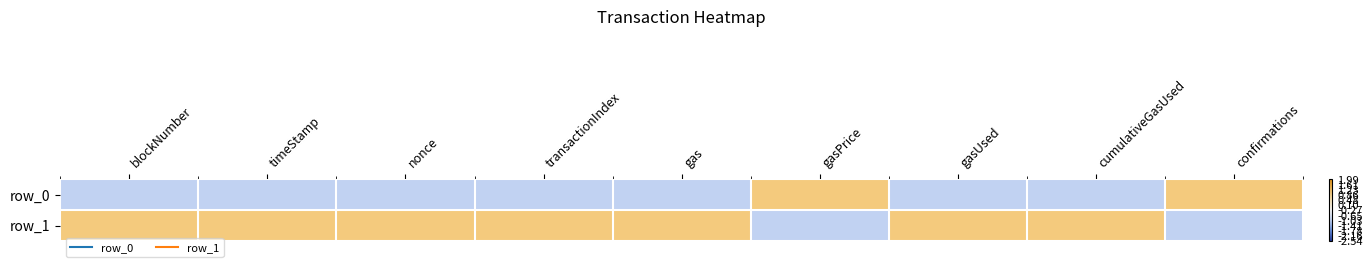

Read the row_0 value at gasPrice.

1